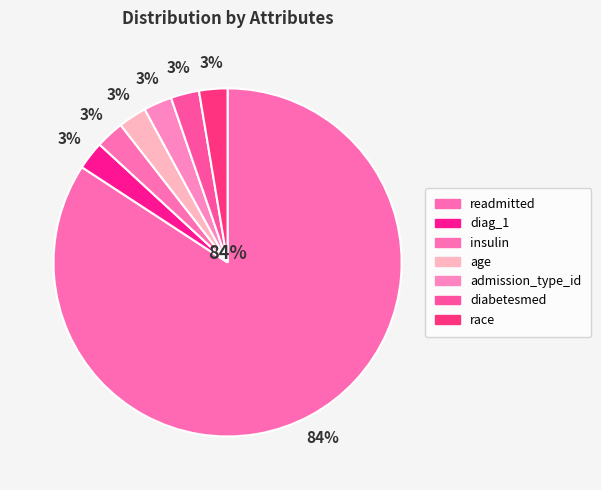

What percentage is the age slice, to the nearest percent?

3%